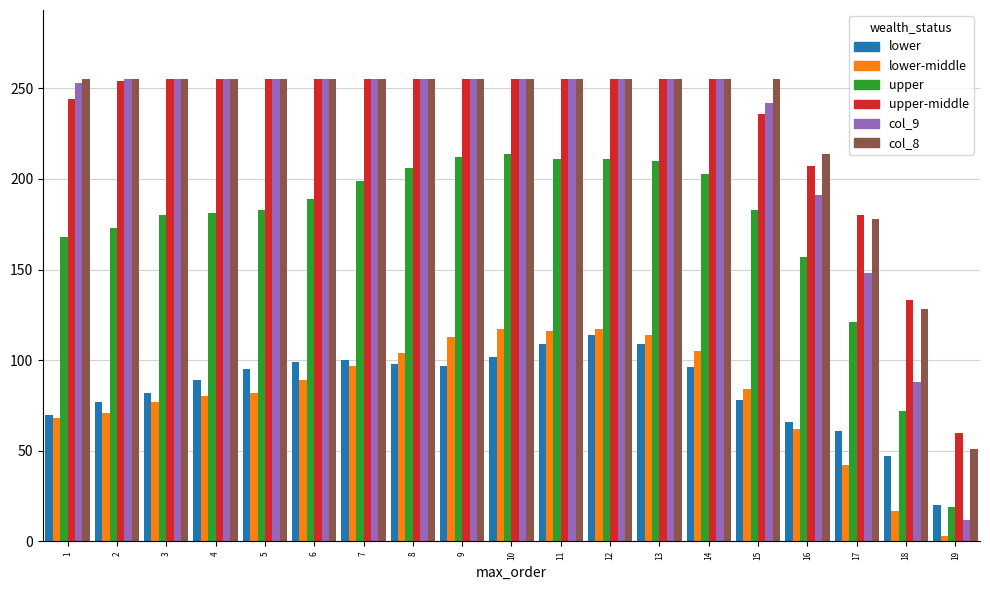

Does the chart contain any negative values?

No